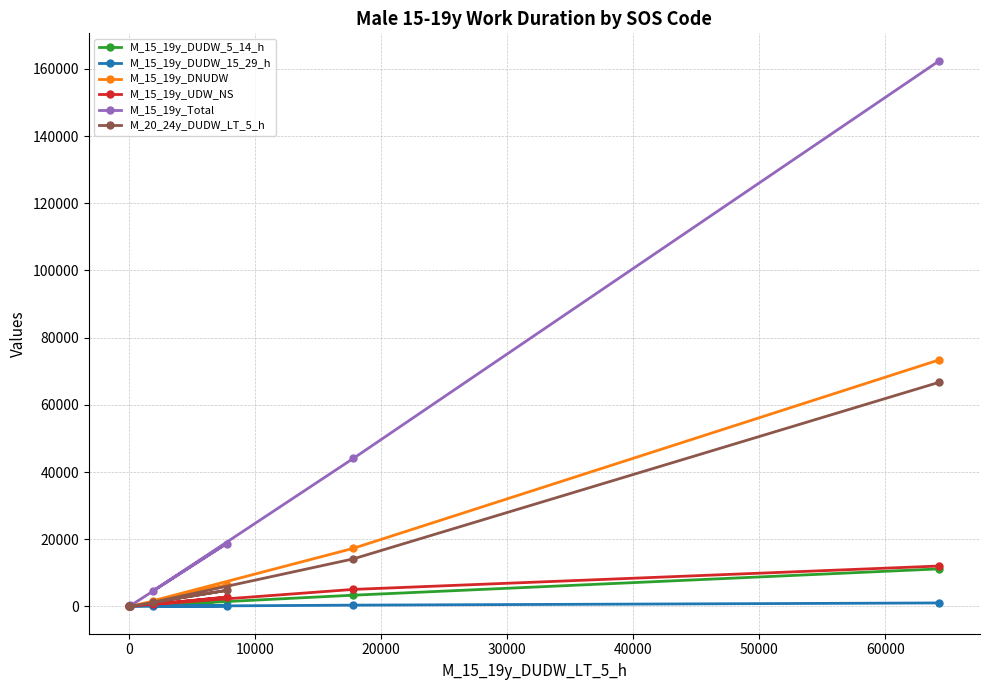

What is the maximum value shown in the chart?

162451